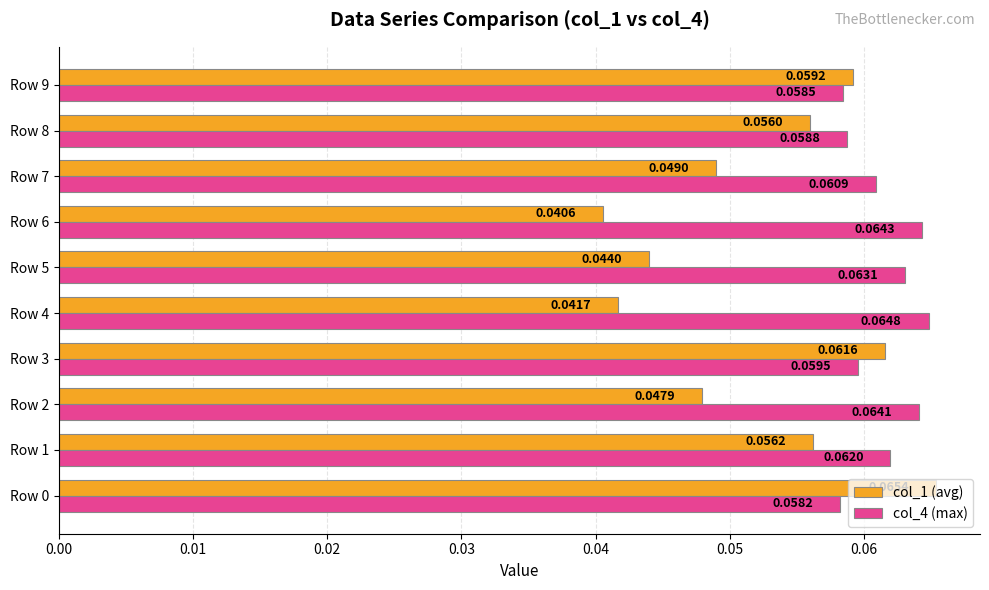

List the series in order of their overall mean, highest first.

col_4 (max), col_1 (avg)